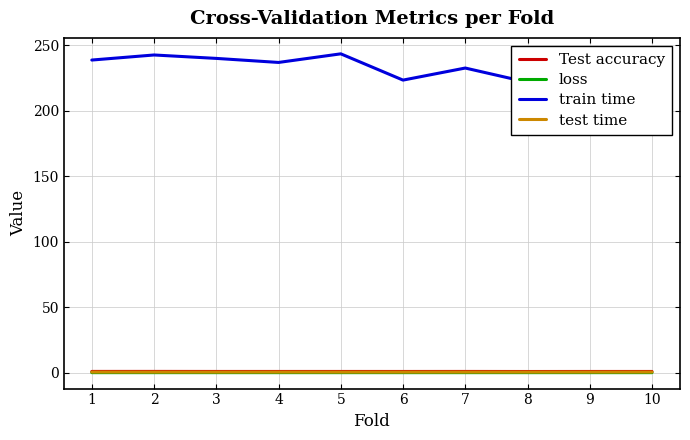

In train time, how many points are lower than both neighbors (excluding endpoints)?

3